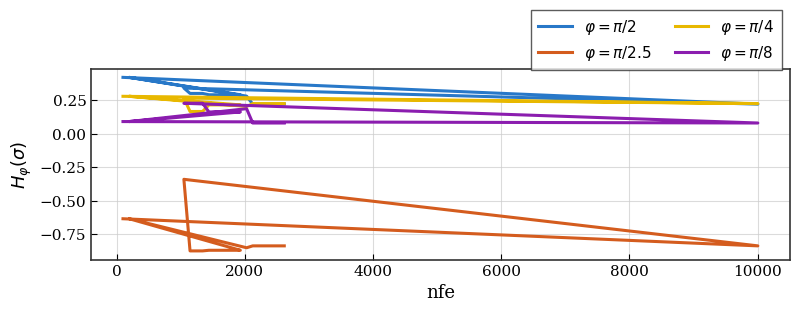

Does the chart have visible grid lines?

Yes